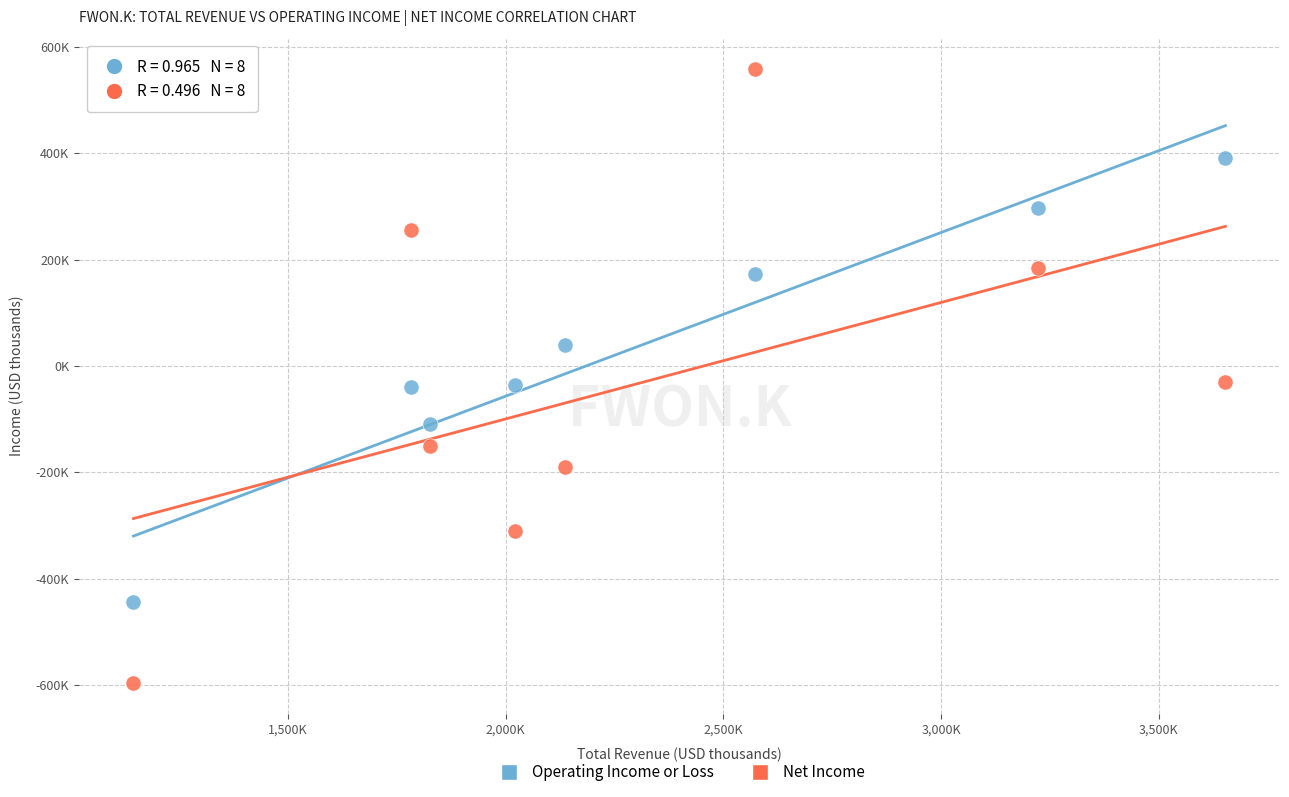

What are all the series names shown in the legend?

Operating Income or Loss, Net Income